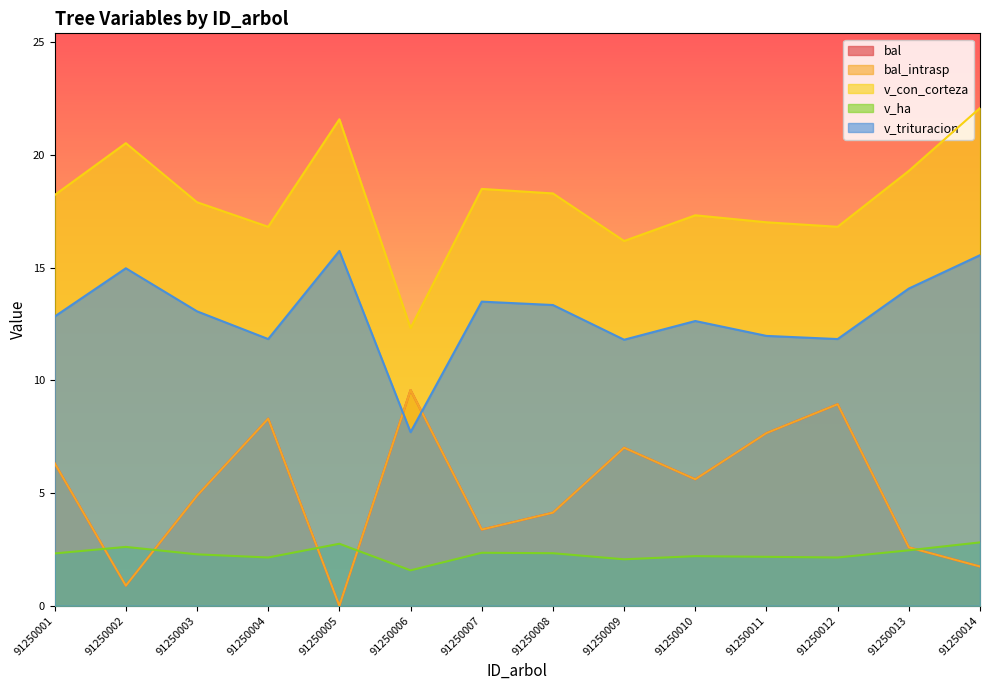

Reading right to left, what are all the values shown in this chart?

bal: 1.7	2.6	8.9	7.7	5.6	7.0	4.1	3.4	9.6	0.0	8.3	4.9	0.9	6.3
bal_intrasp: 1.7	2.6	8.9	7.7	5.6	7.0	4.1	3.4	9.6	0.0	8.3	4.9	0.9	6.3
v_con_corteza: 22.1	19.3	16.8	17.0	17.3	16.2	18.3	18.5	12.3	21.6	16.8	17.9	20.5	18.2
v_ha: 2.8	2.5	2.1	2.2	2.2	2.1	2.3	2.4	1.6	2.8	2.1	2.3	2.6	2.3
v_trituracion: 15.6	14.1	11.8	12.0	12.6	11.8	13.3	13.5	7.7	15.7	11.8	13.1	15.0	12.8